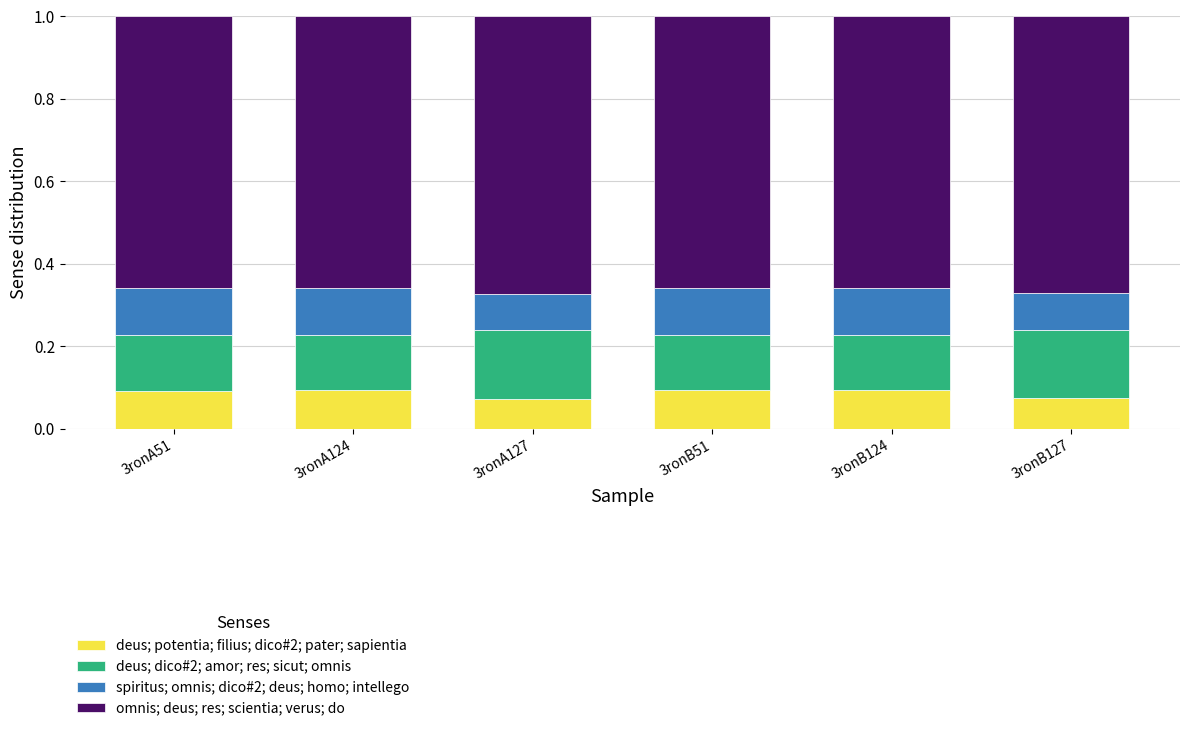

How many bars are there in total?

6